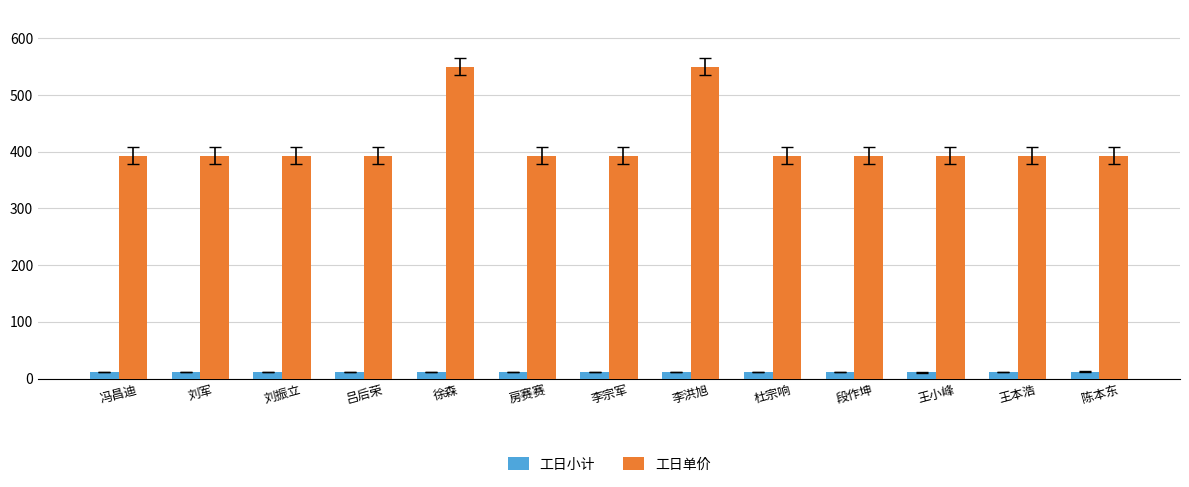

How many groups of bars are there?

13